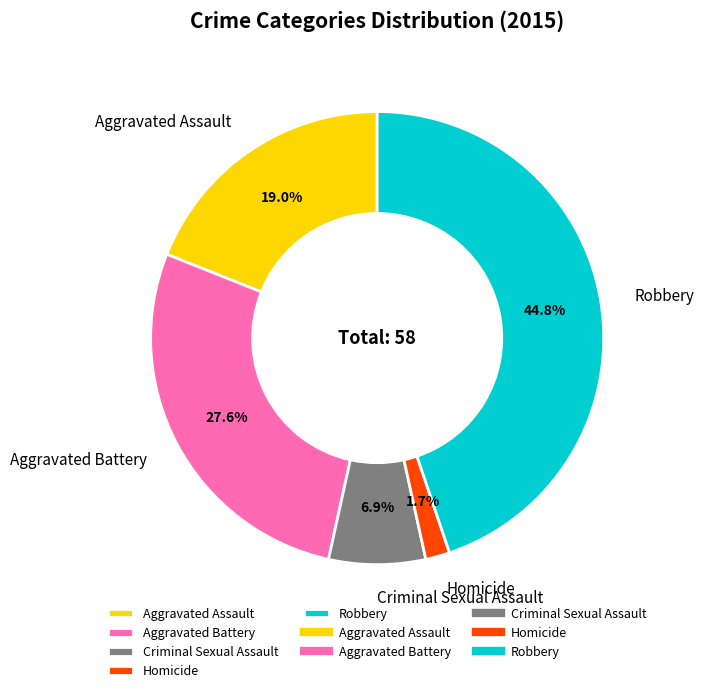

To the nearest percent, what is the combined percentage of Homicide and Aggravated Assault?

21%